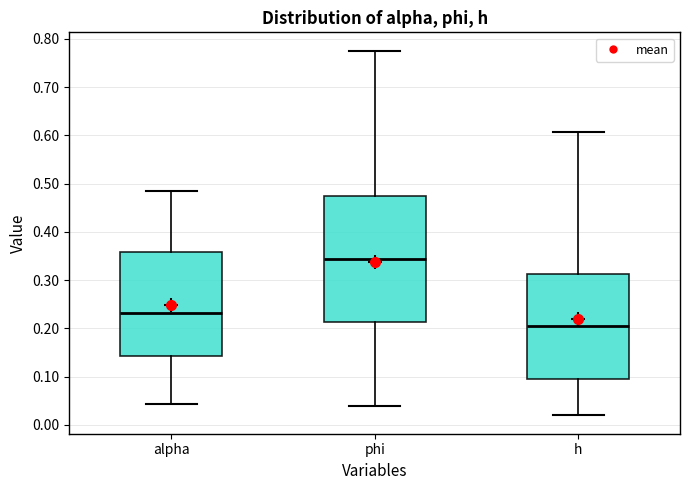

Reading left to right, transcribe this box plot: for each box, give where its median line is, the range the box spans, and where its two whiskers end, as read against the y-axis. The values are not printed on the chart, so give them approximately, as read against the axis.

alpha: median 0.23, box 0.14 to 0.36, whiskers 0.04 to 0.48
phi: median 0.34, box 0.21 to 0.47, whiskers 0.04 to 0.78
h: median 0.20, box 0.10 to 0.31, whiskers 0.02 to 0.61